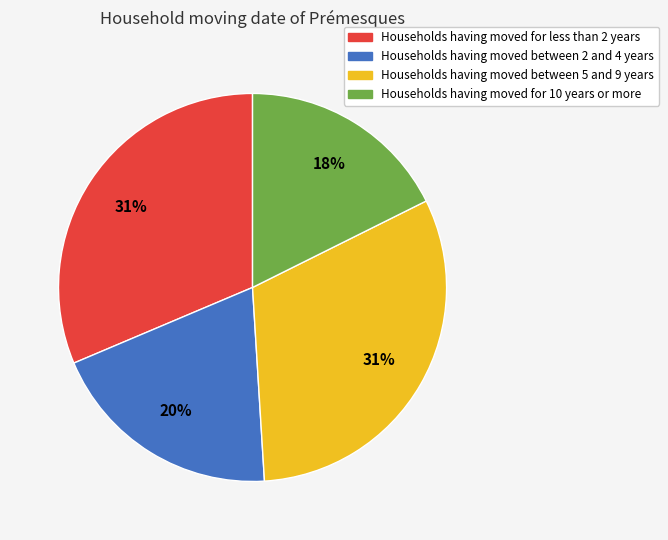

What is the ratio of the value at Households having moved between 2 and 4 years to the value at Households having moved for 10 years or more?

1.1